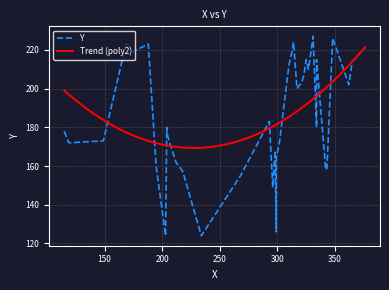

What is the difference between the values at 3 and 7?

9